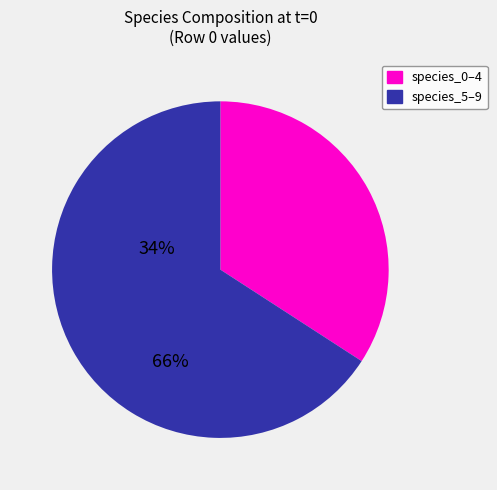

Is there any slice that represents more than half of the pie?

Yes